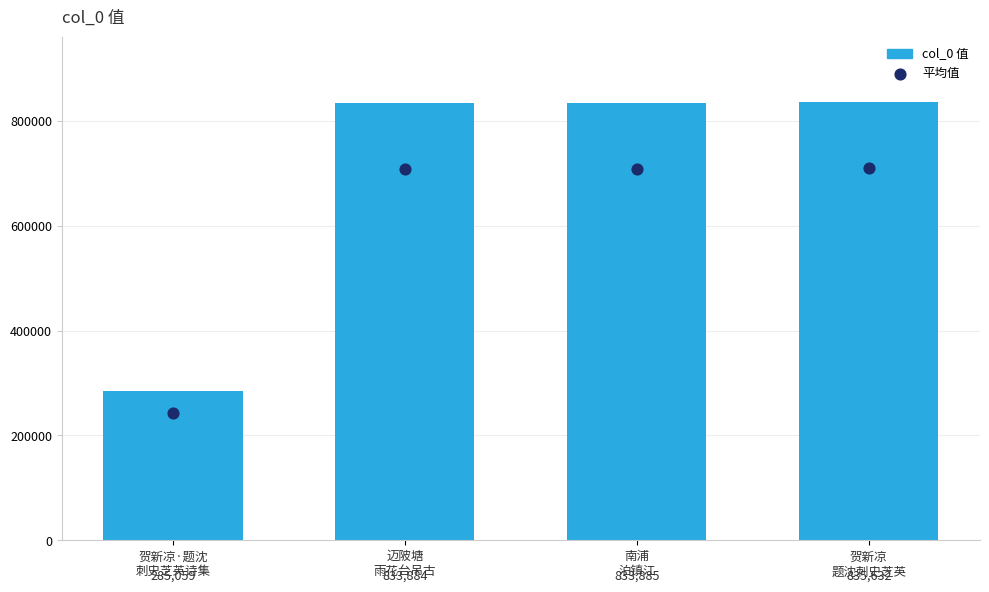

Which series reaches the minimum Y coordinate?

平均值